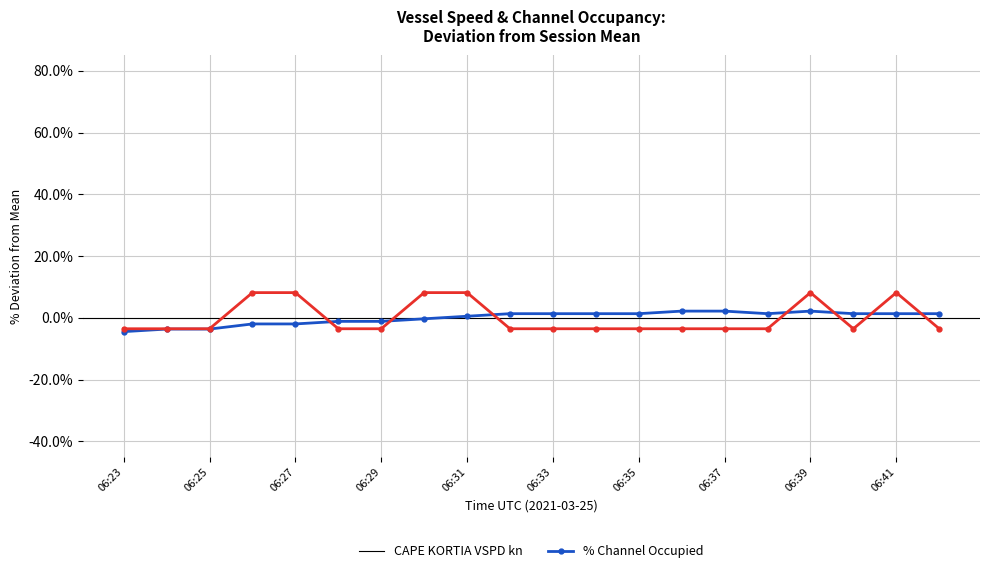

Which series has the largest range (max minus min)?

% Channel Occupied